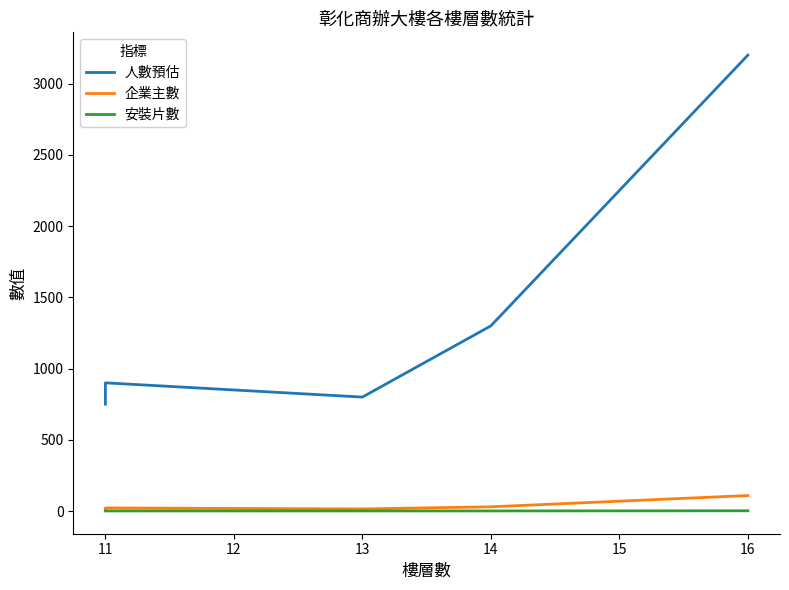

Which series has the largest total across all categories?

人數預估